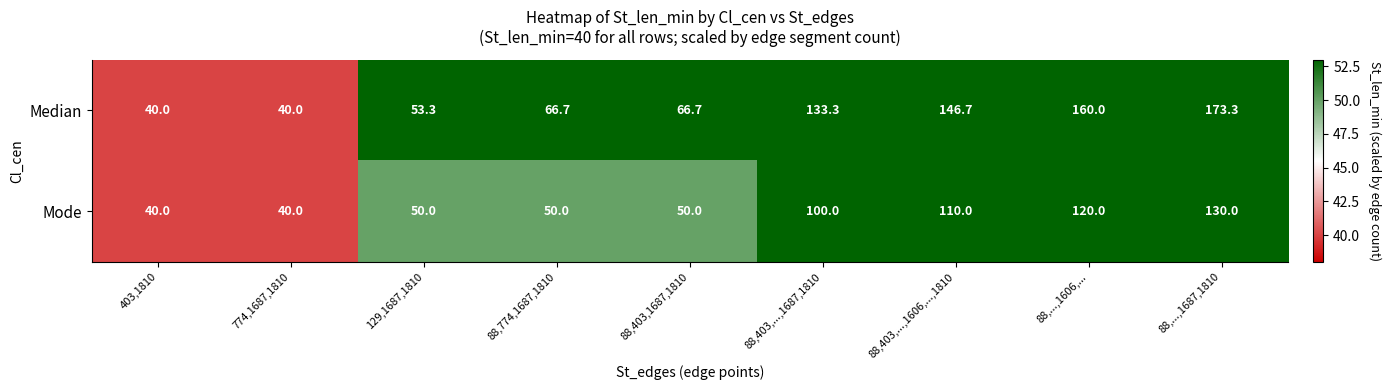

Reading right to left, transcribe all the data shown in this chart.

Median: 173.3	160.0	146.7	133.3	66.7	66.7	53.3	40.0	40.0
Mode: 130.0	120.0	110.0	100.0	50.0	50.0	50.0	40.0	40.0